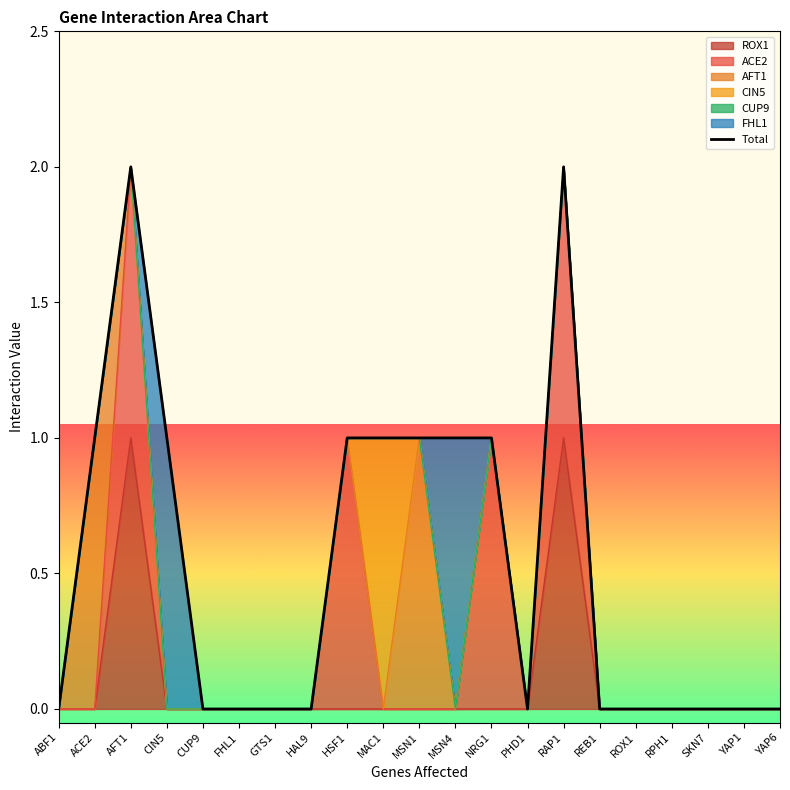

What is the label of the 14th point from the right?

HAL9